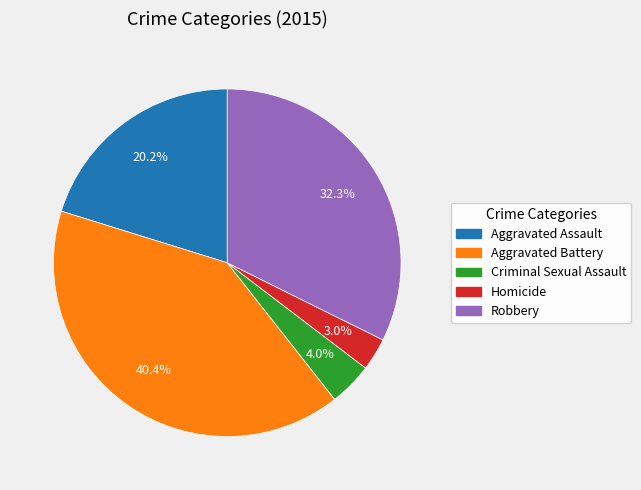

How many slices are in this pie chart?

5